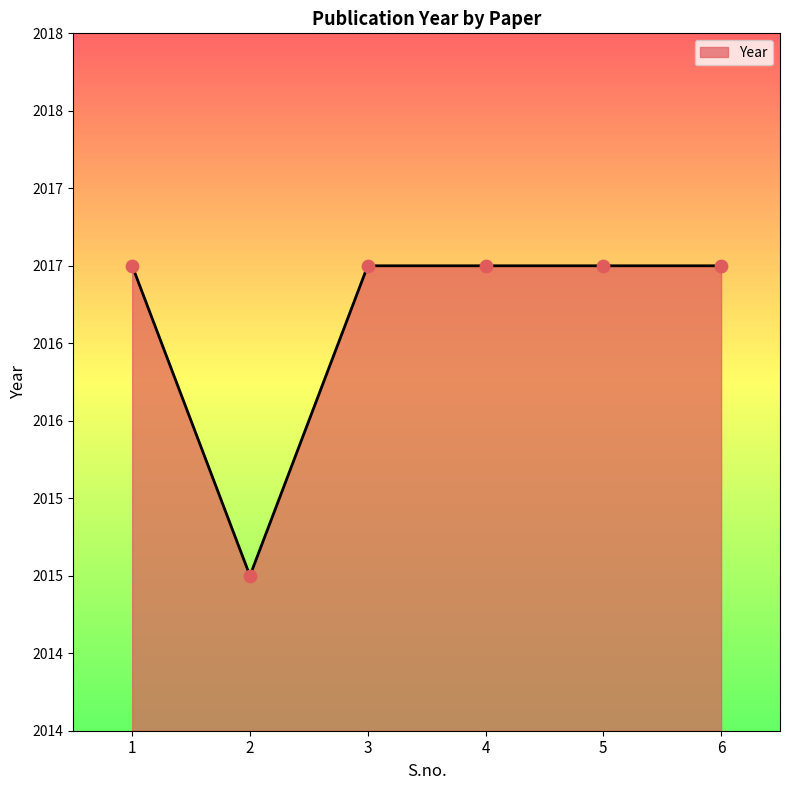

What is the change in value from 2 to 5?

+2